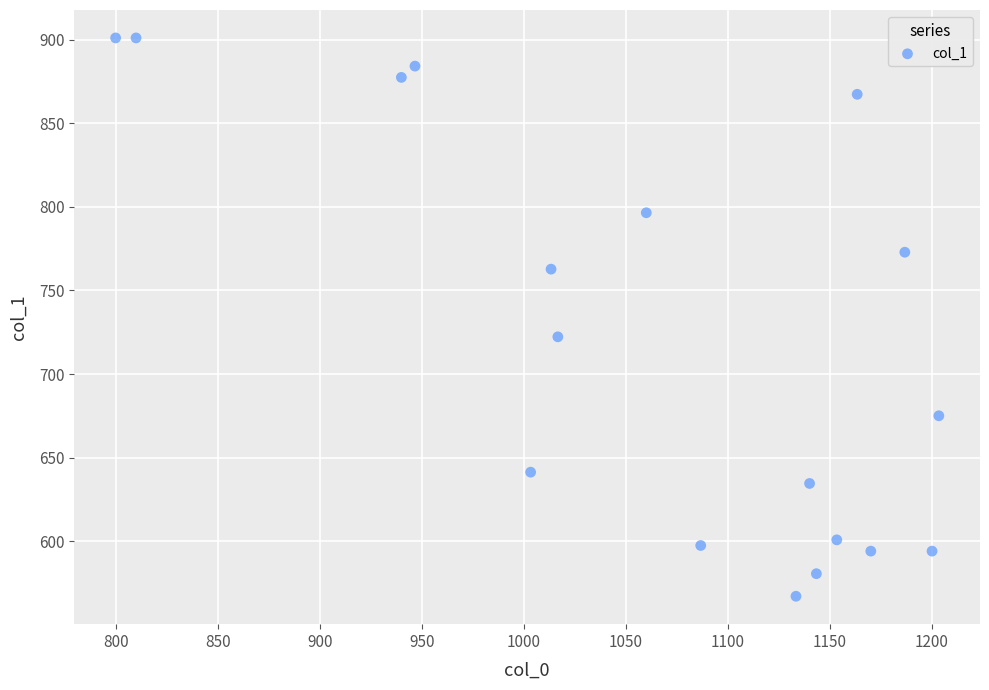

What is the range of Y values (max minus min)?

334.1